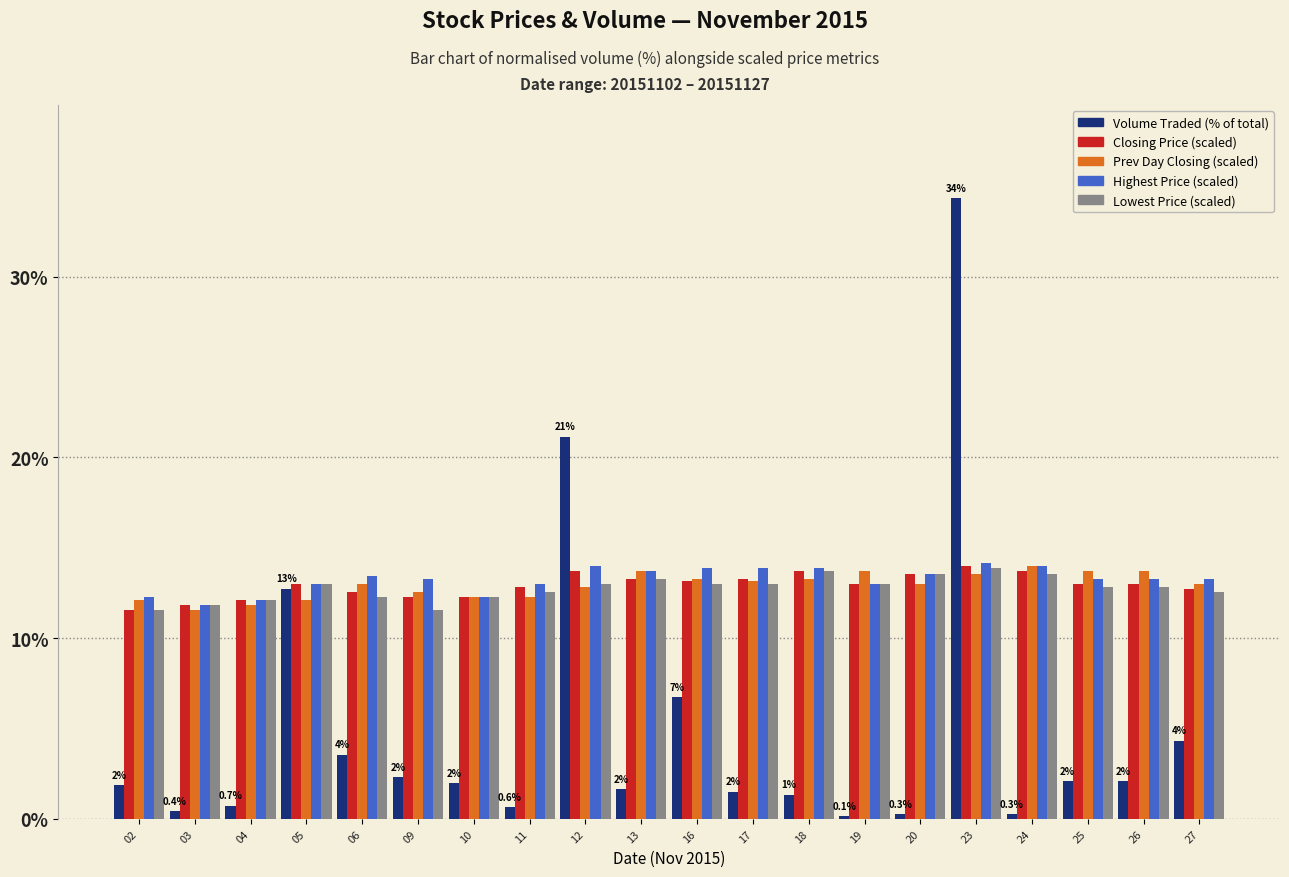

How many bars are there in total?

100